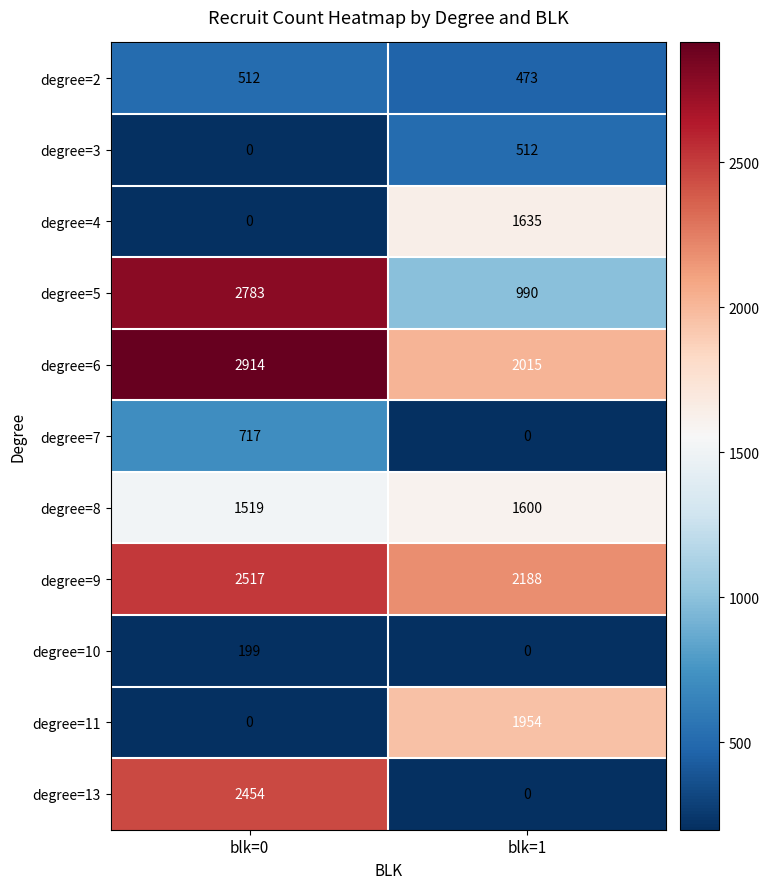

Which series has the largest range (max minus min)?

degree=13